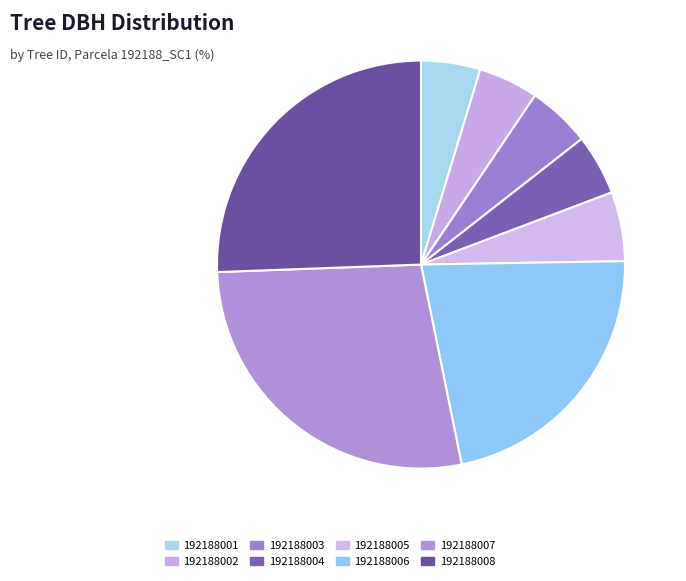

To the nearest percent, what is the average slice percentage?

12%